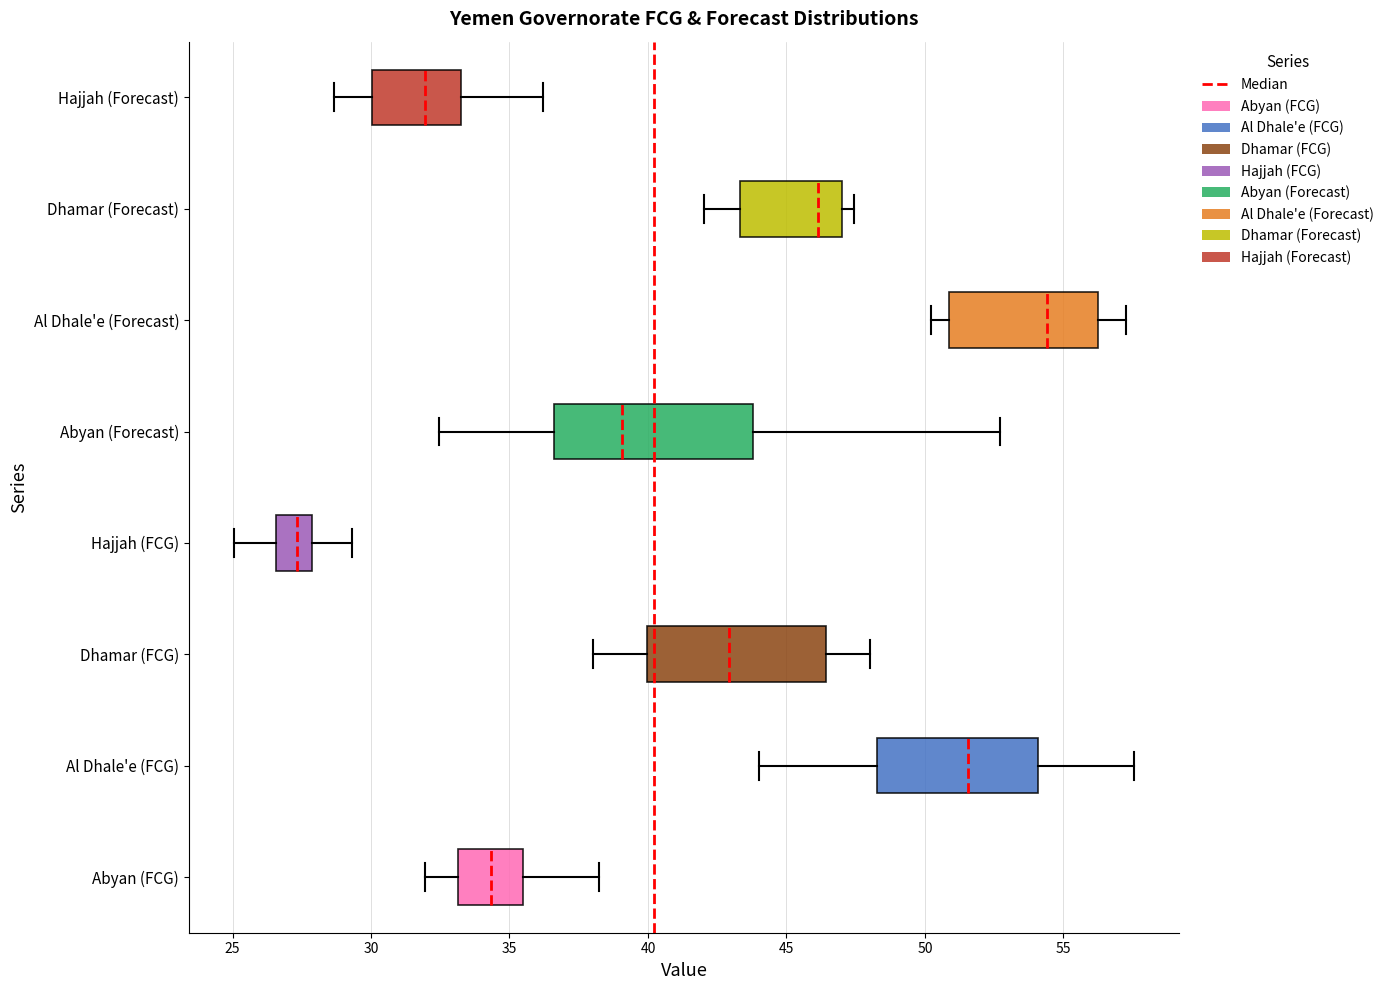

Comparing the boxes themselves (not the whiskers), which one is the widest?

Abyan (Forecast)